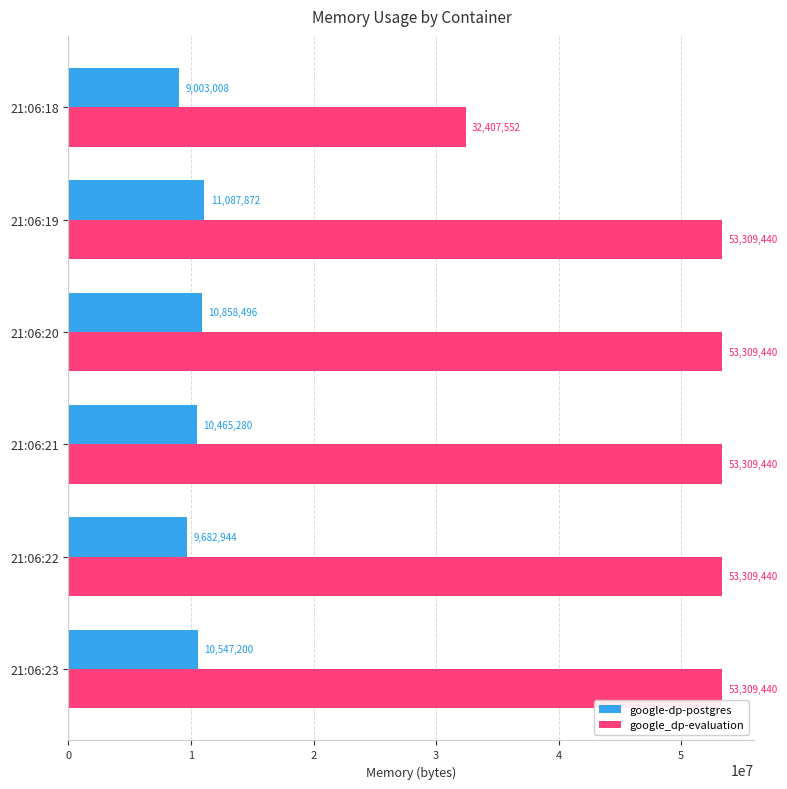

Rank the series by their average value, from highest to lowest.

google_dp-evaluation, google-dp-postgres